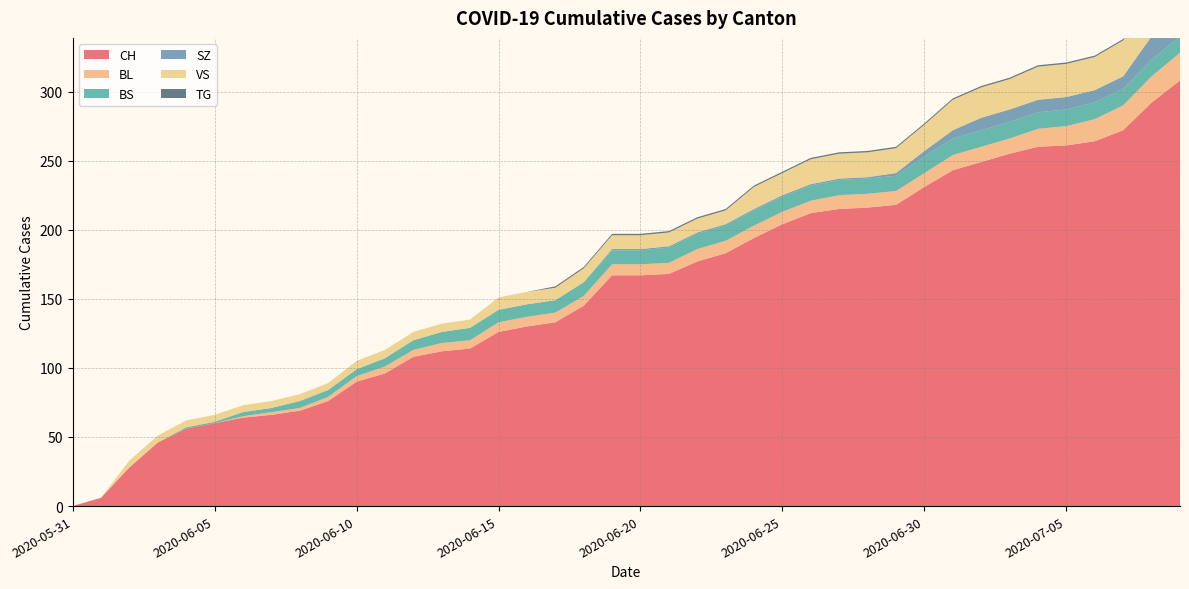

Reading left to right, transcribe all the data shown in this chart.

CH: 0	6	28	46	56	60	64	66	69	76	90	96	108	112	114	126	130	133	145	167	167	168	177	183	194	204	212	215	216	218	231	243	249	255	260	261	264	272	292	308
BL: 0	0	0	0	0	0	1	2	2	3	4	5	5	6	6	7	7	7	7	8	8	8	9	9	9	9	9	10	10	10	10	11	11	11	13	14	16	18	19	20
BS: 0	0	0	0	1	1	3	3	5	5	5	6	7	8	9	9	9	9	10	10	10	11	11	11	11	11	11	11	11	11	12	12	12	12	12	12	12	12	12	12
SZ: 0	0	0	0	0	0	0	0	0	0	0	0	0	0	0	0	0	0	0	1	1	1	1	1	1	1	1	1	1	2	4	6	9	9	9	9	9	9	17	17
VS: 0	0	5	5	5	5	5	5	5	5	6	6	6	6	6	9	9	9	10	10	10	10	10	10	16	16	18	18	18	18	19	22	22	22	24	24	24	26	29	31
TG: 0	0	0	0	0	0	0	0	0	0	0	0	0	0	0	0	0	1	1	1	1	1	1	1	1	1	1	1	1	1	1	1	1	1	1	1	1	1	2	2